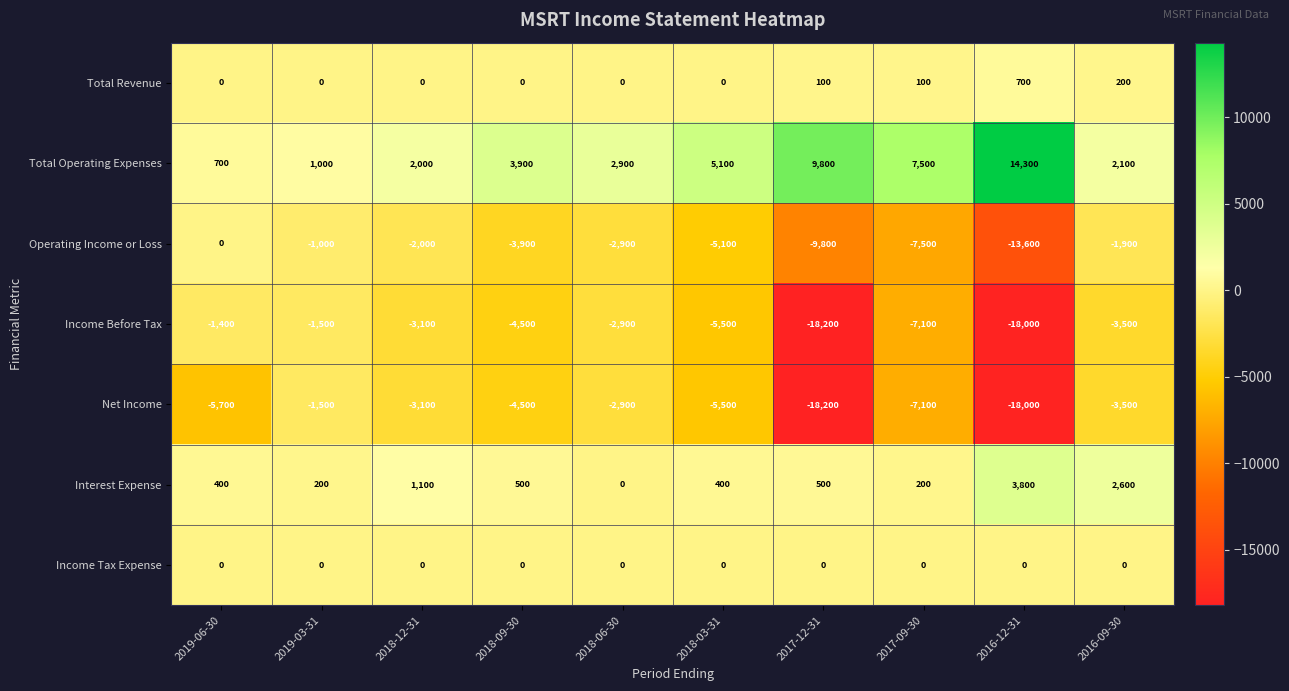

The value of Net Income at 2017-12-31 is -18200. True or false?

True